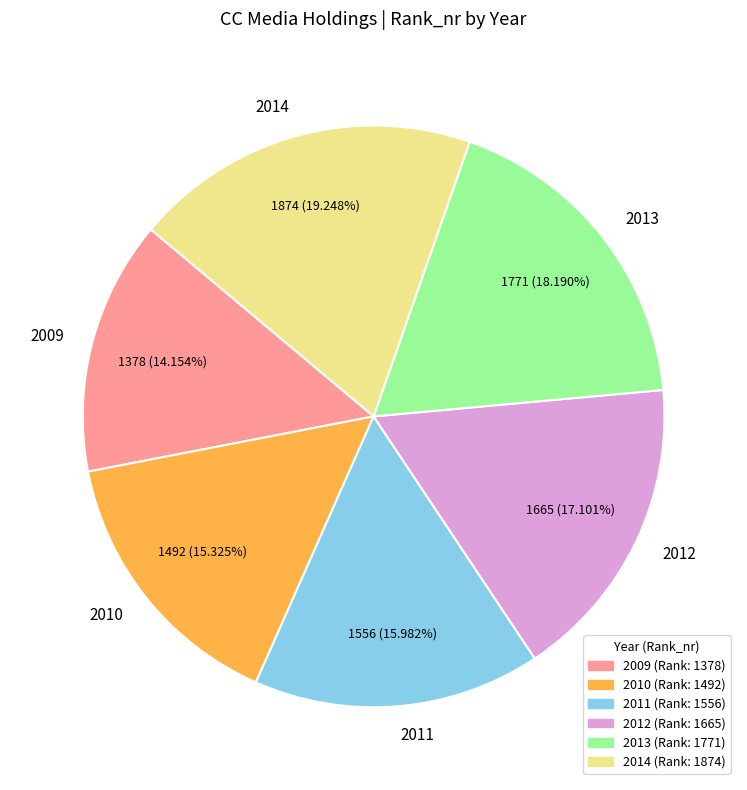

To the nearest percent, what portion does 2012 represent?

17%